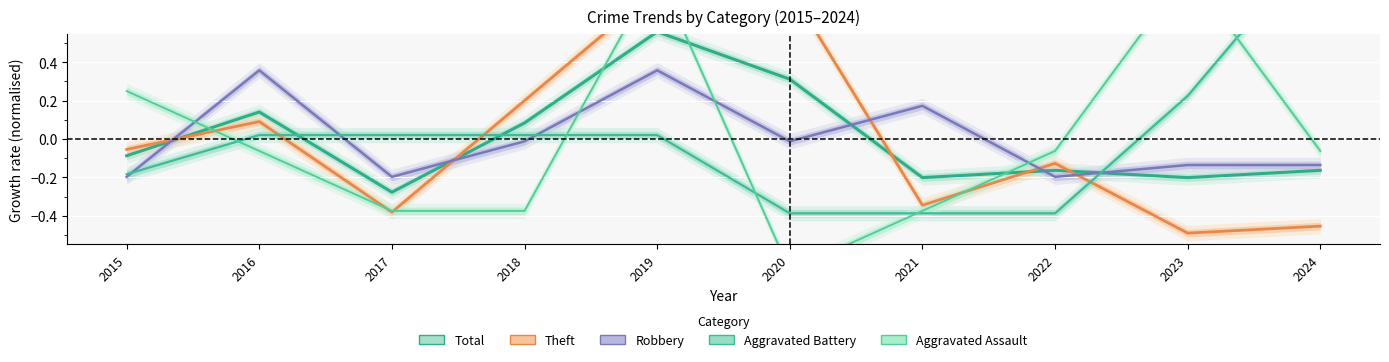

Where does the Robbery series first go above 0?

2016